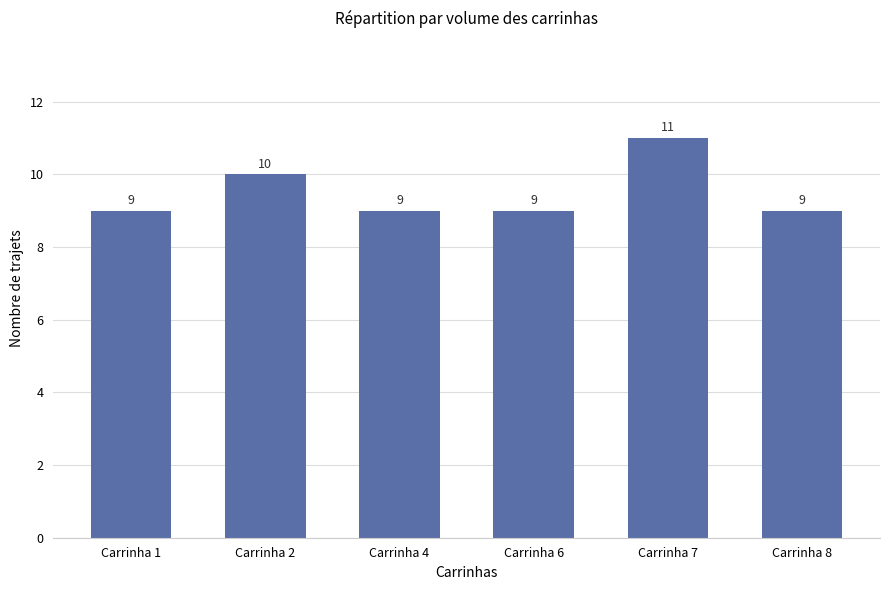

Is it true that the value at Carrinha 4 is 9?

True